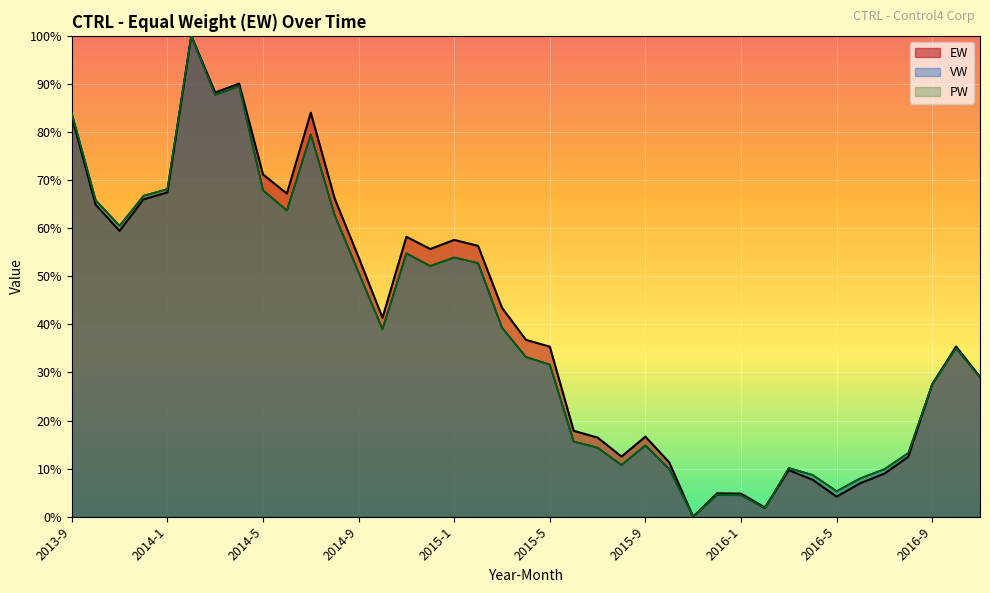

The PW series shows 14.5 at 2016-3. True or false?

False